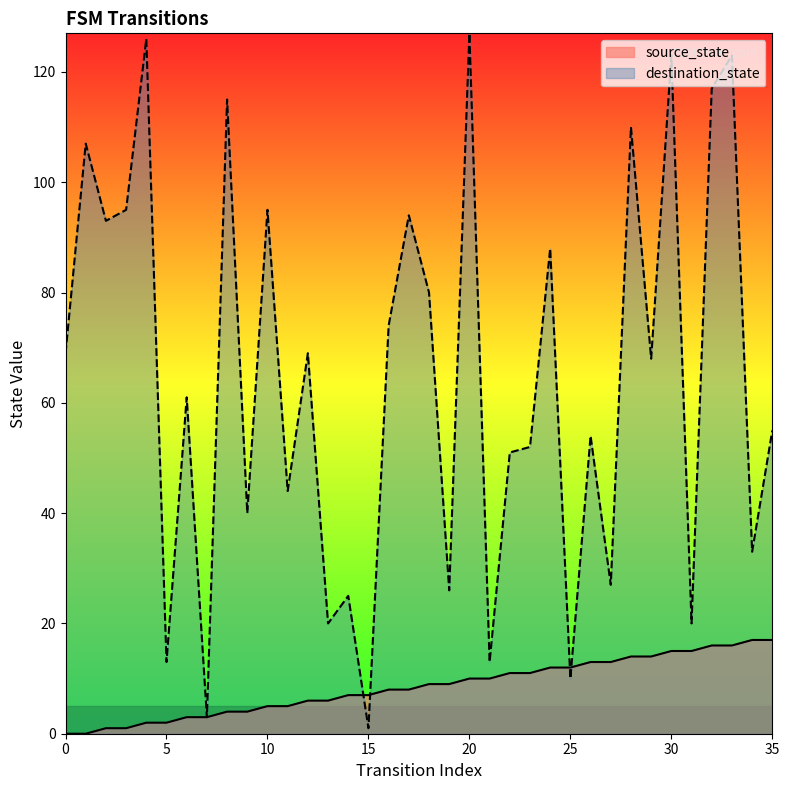

At 14, list the series in order from largest to smallest.

destination_state, source_state